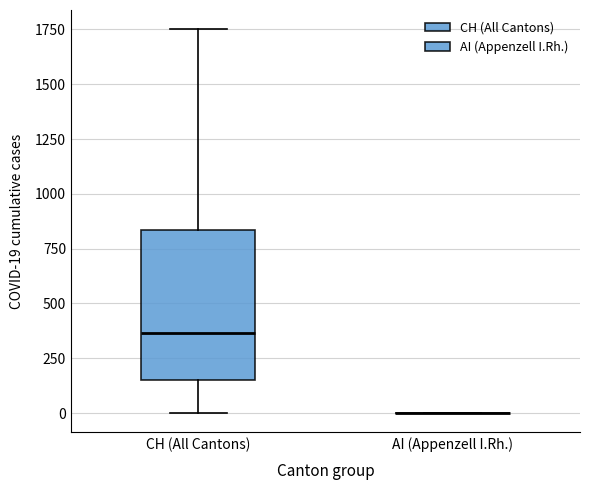

Where does the upper whisker of the box for CH (All Cantons) end on the y-axis? The values are not printed on the chart, so give them approximately, as read against the axis.

1750